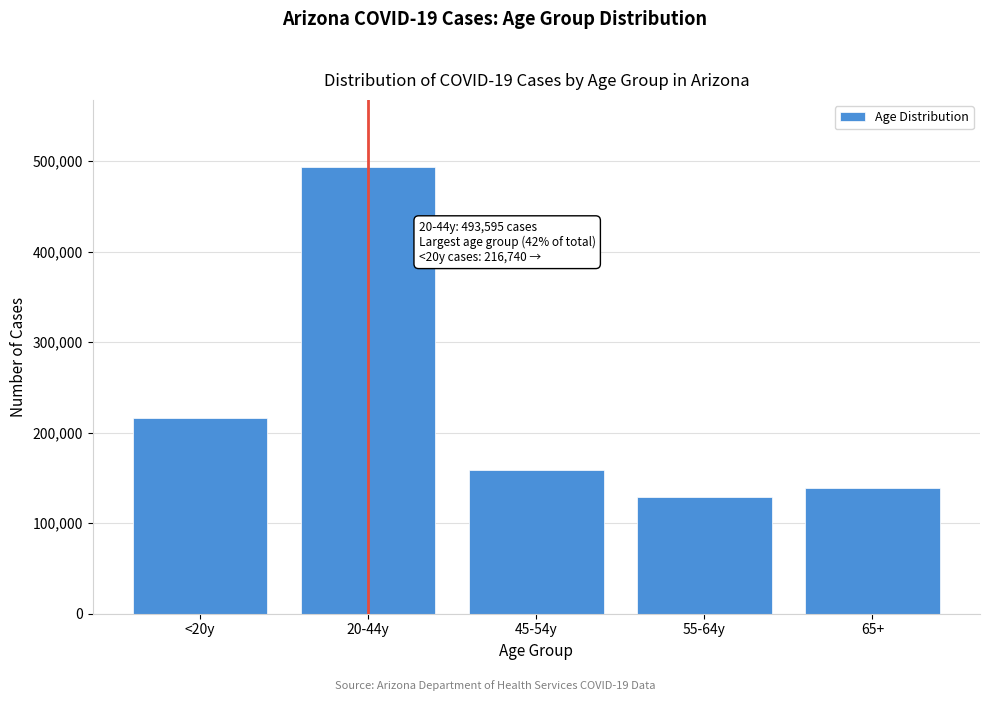

Reading left to right, what are all the values shown in this chart?

216740	493595	159170	128848	138852